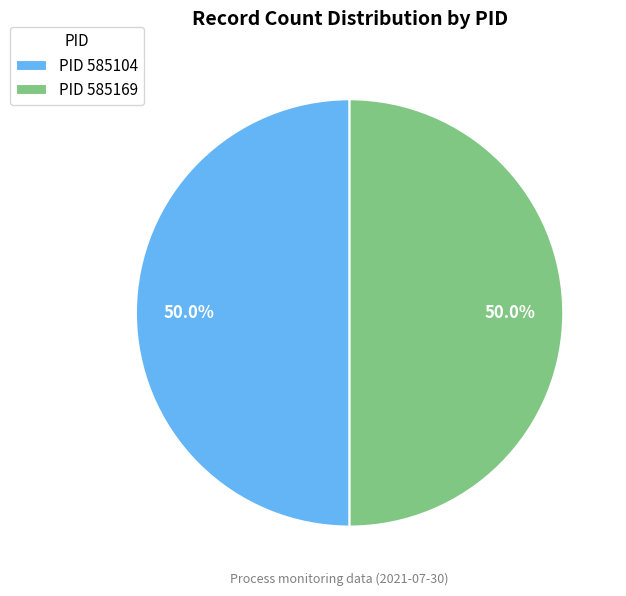

Count the number of slices in the pie.

2